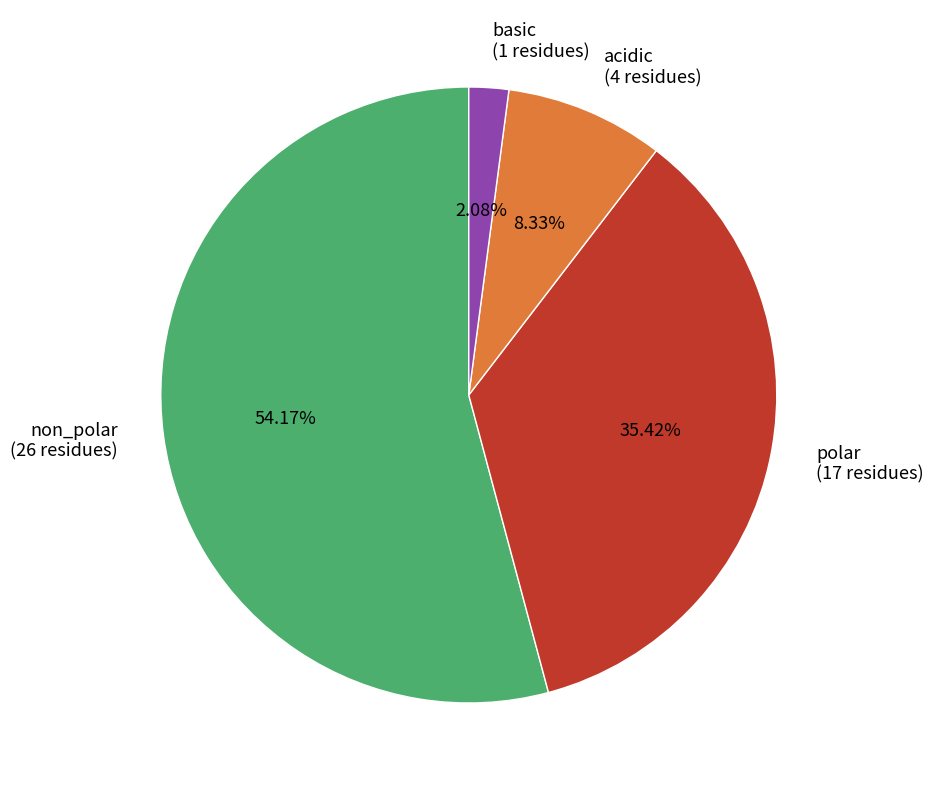

Does non_polar account for over 50% of the chart?

Yes